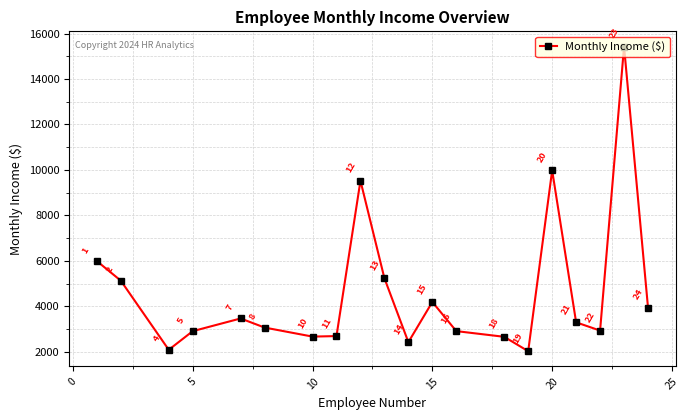

What is the average value?

4629